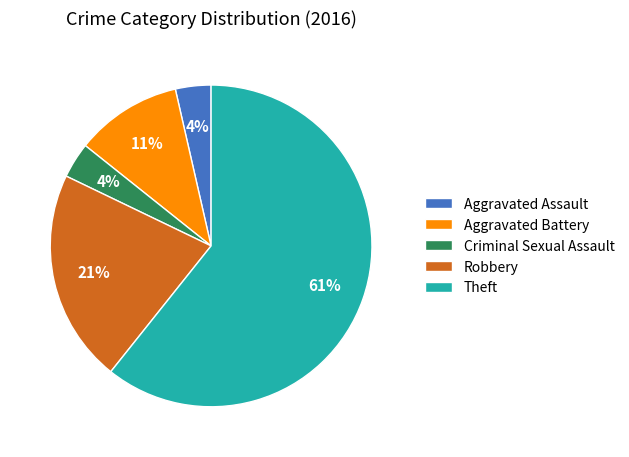

To the nearest percent, what portion does Criminal Sexual Assault represent?

4%